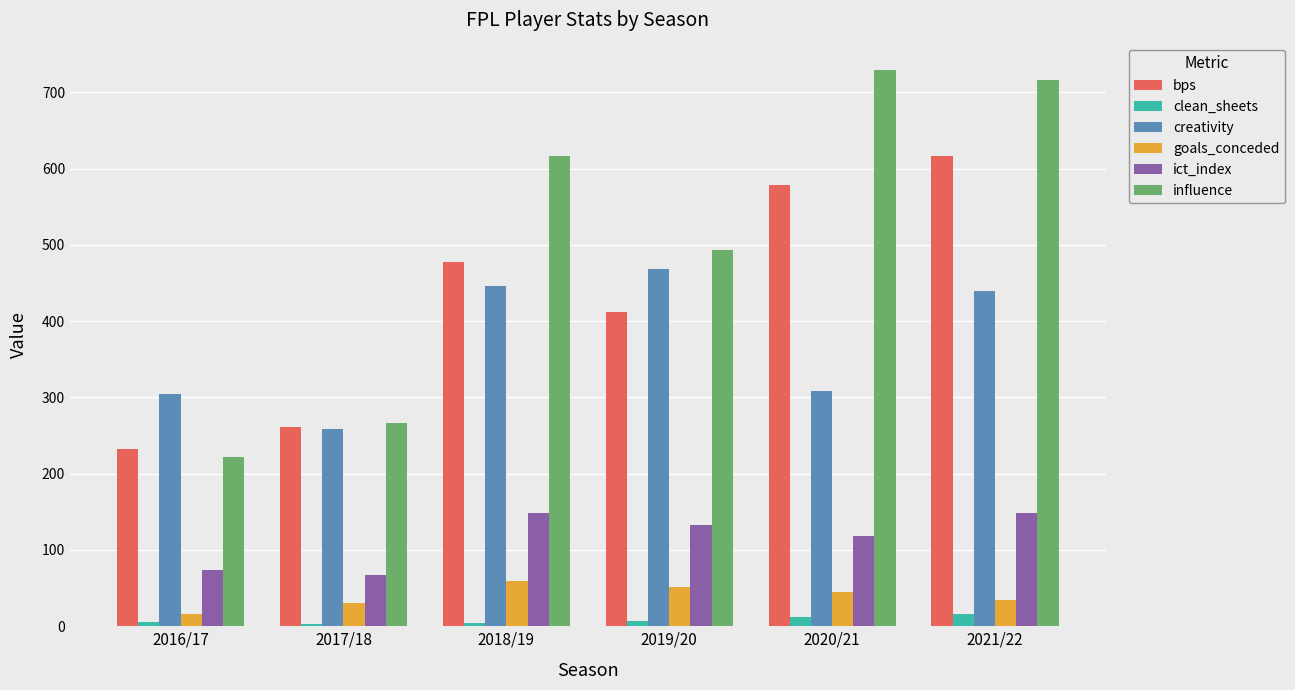

The value of bps at 2016/17 is 336.6. True or false?

False